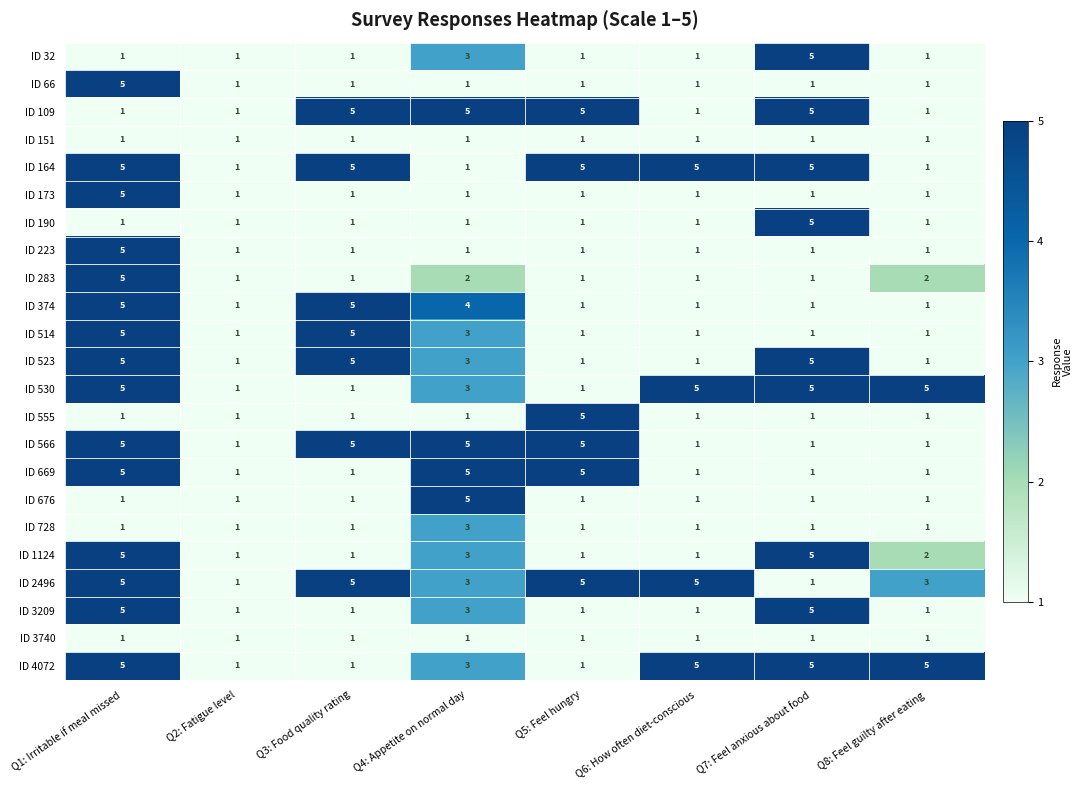

What is the difference between the maximum and minimum values in the ID 676 series?

4